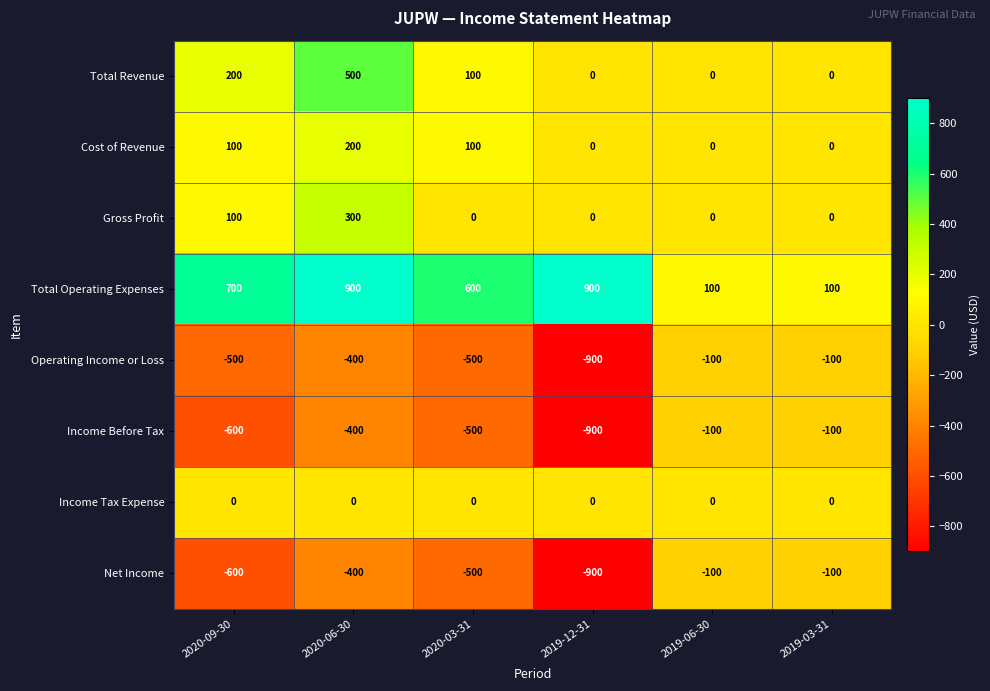

True or false: Income Before Tax has a value of -600 at 2020-09-30.

True